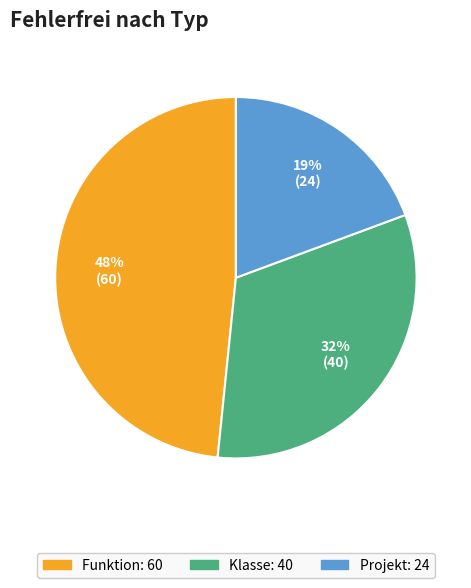

How many slices are in this pie chart?

3